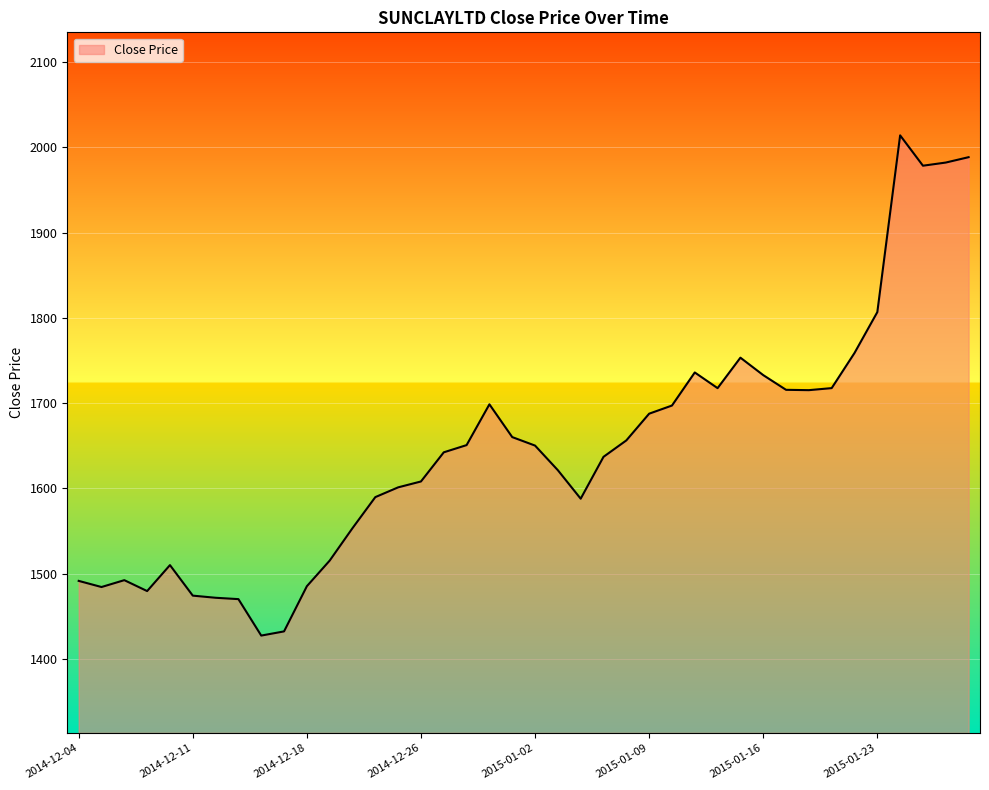

Count the number of categories in the chart.

40